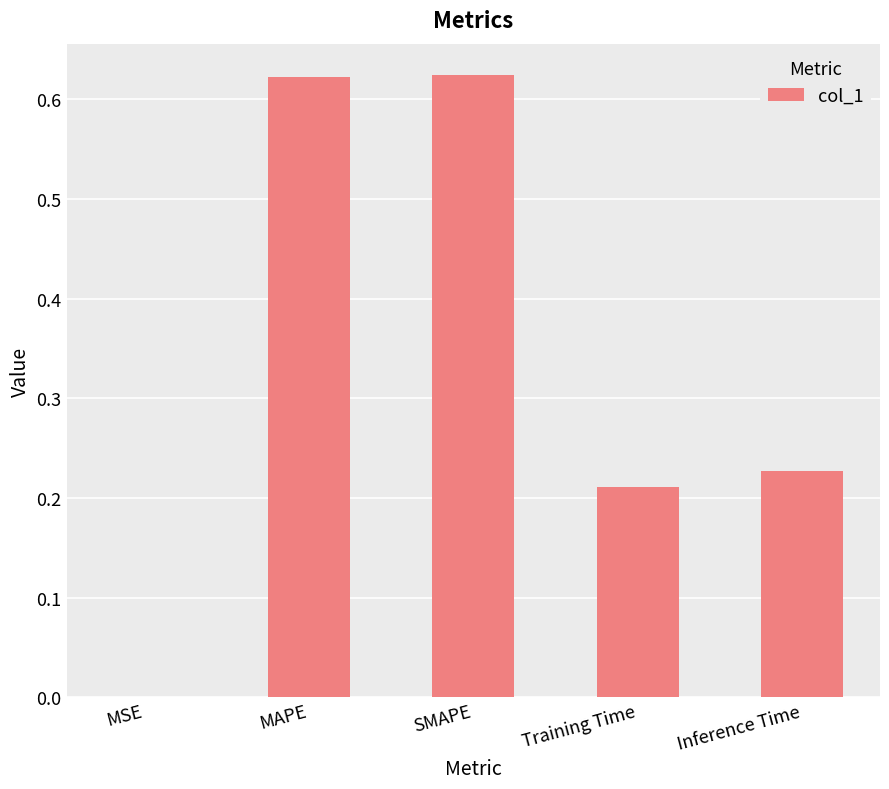

What is the sum of all values?

1.7